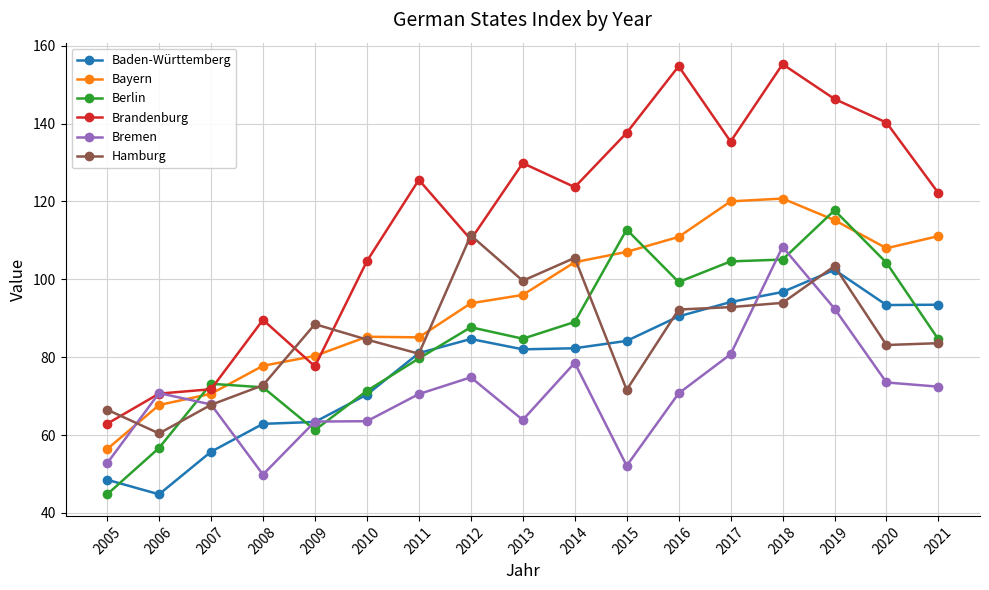

True or false: Baden-Württemberg has more than 1 points higher than both neighbors.

True